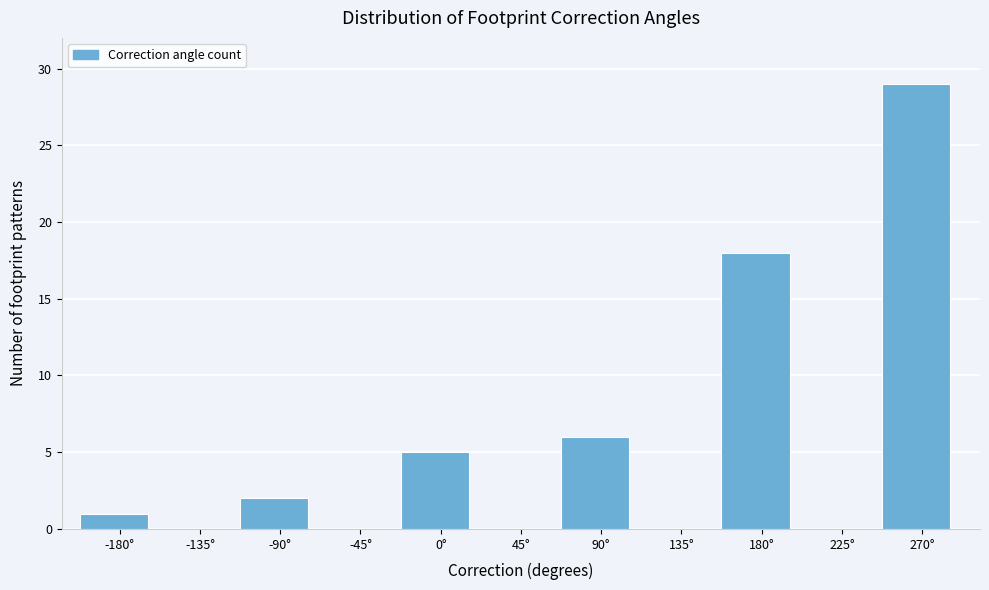

Reading right to left, extract all data points from this chart.

270°=29	225°=0	180°=18	135°=0	90°=6	45°=0	0°=5	-45°=0	-90°=2	-135°=0	-180°=1